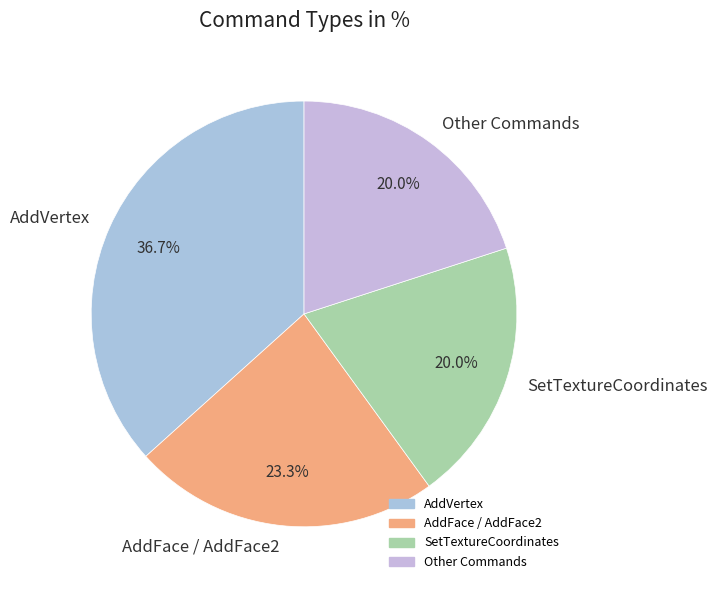

What is the ratio of the value at AddVertex to the value at Other Commands?

1.8